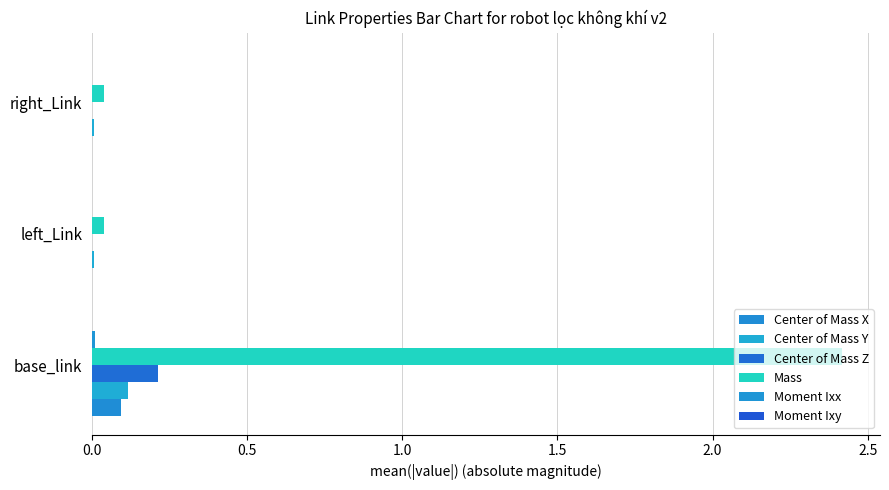

List the series in order of their peak value, lowest first.

Moment Ixx, Center of Mass X, Center of Mass Y, Moment Ixy, Center of Mass Z, Mass